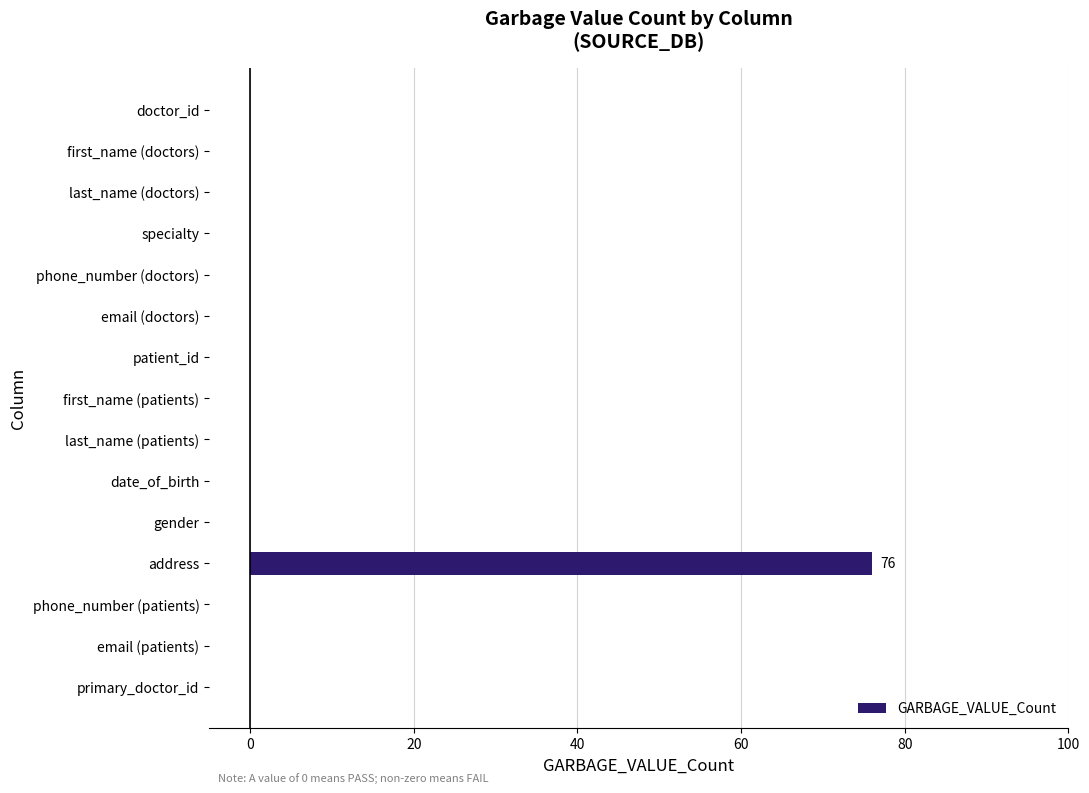

Read the value at address.

76